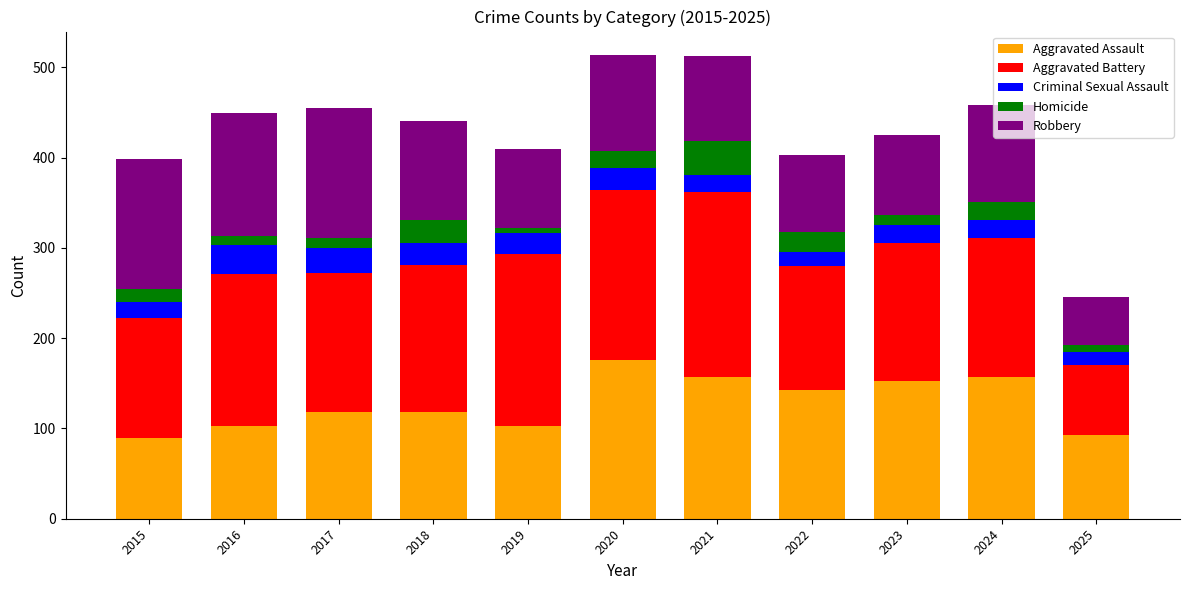

What are all the series names shown in the legend?

Aggravated Assault, Aggravated Battery, Criminal Sexual Assault, Homicide, Robbery